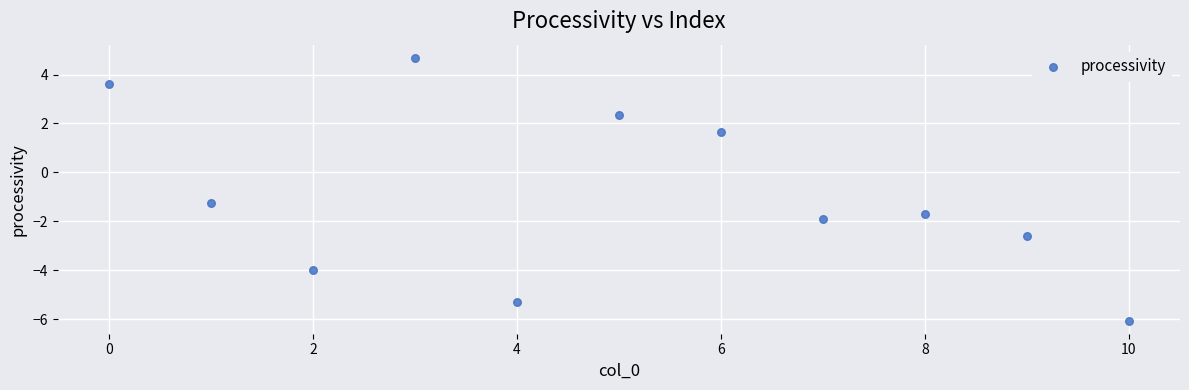

What Y value in the scatter plot is closest to 0?

-1.3